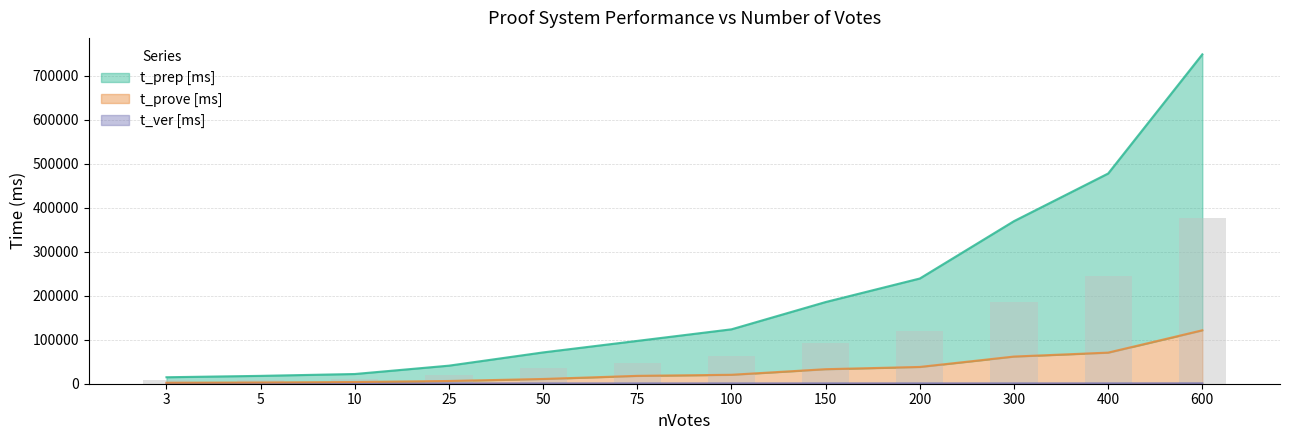

What is the difference between the maximum and minimum values in the t_ver [ms] series?

187.0